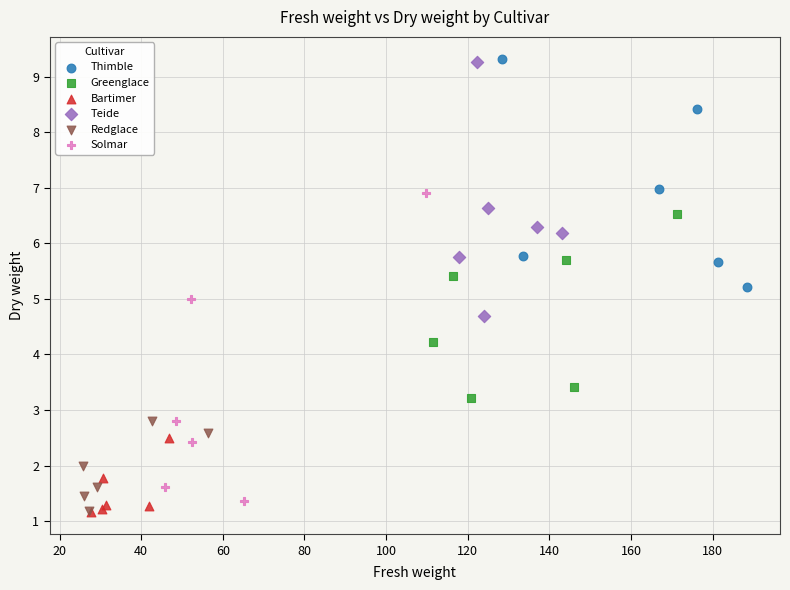

Which series has the largest Y range (max minus min)?

Solmar